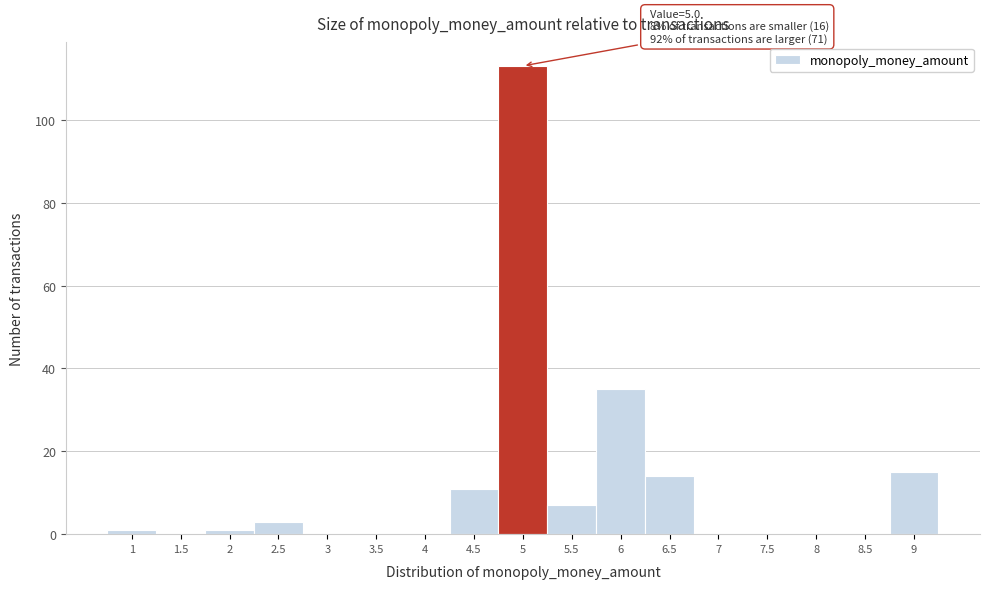

Reading left to right, list all the values displayed in this chart.

1=1	1.5=0	2=1	2.5=3	3=0	3.5=0	4=0	4.5=11	5=113	5.5=7	6=35	6.5=14	7=0	7.5=0	8=0	8.5=0	9=15